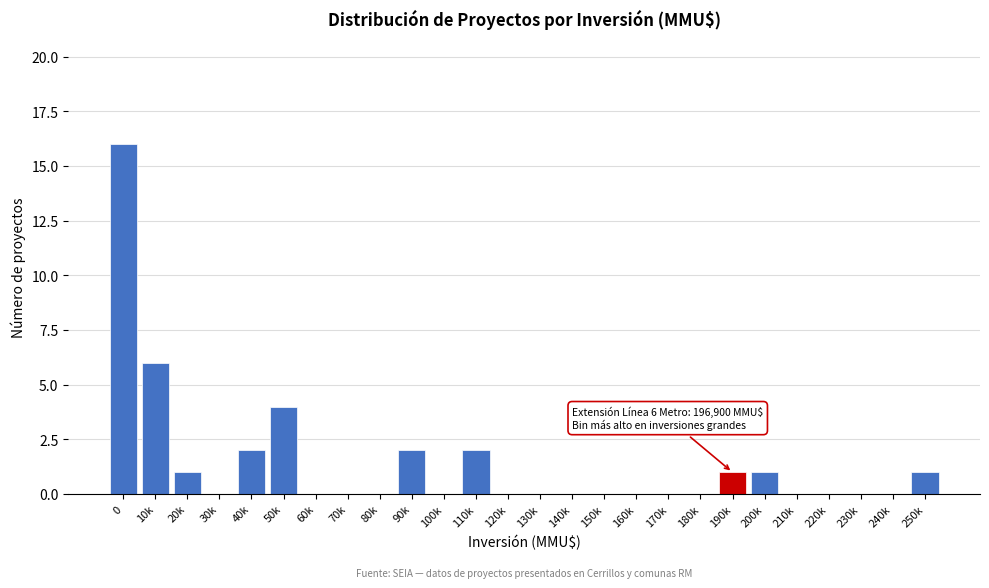

Reading right to left, what are all the values shown in this chart?

250k=1	240k=0	230k=0	220k=0	210k=0	200k=1	190k=1	180k=0	170k=0	160k=0	150k=0	140k=0	130k=0	120k=0	110k=2	100k=0	90k=2	80k=0	70k=0	60k=0	50k=4	40k=2	30k=0	20k=1	10k=6	0=16